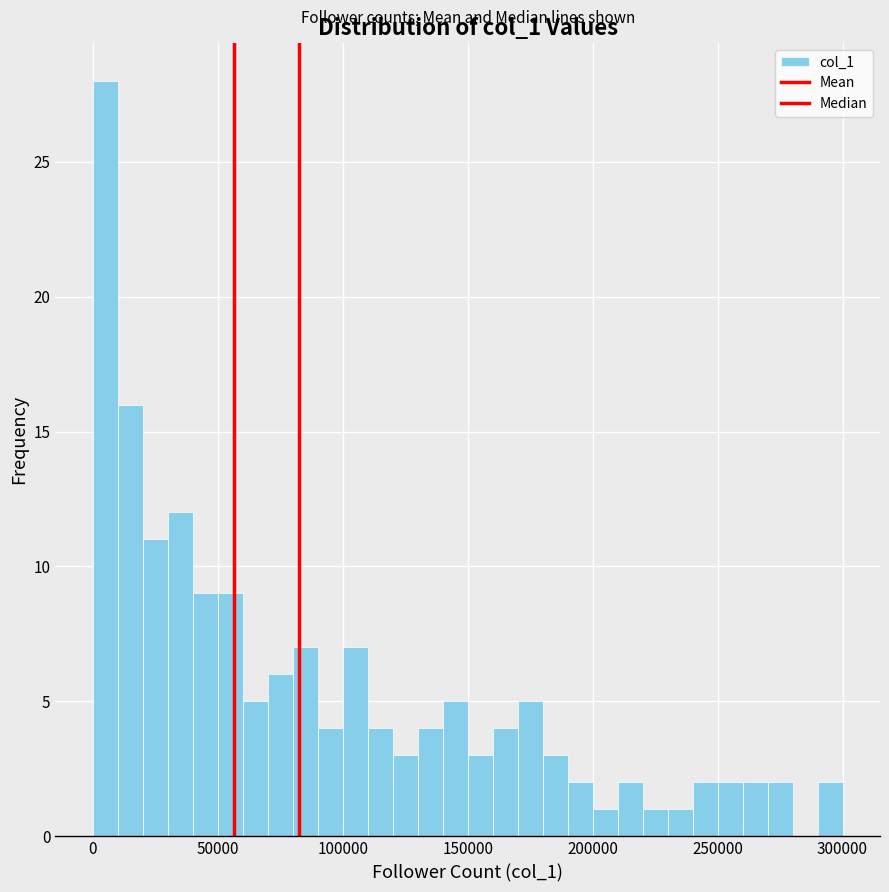

Around what value on the x-axis is the tallest bar? Give the approximate position of its centre, as read against the axis.

5000